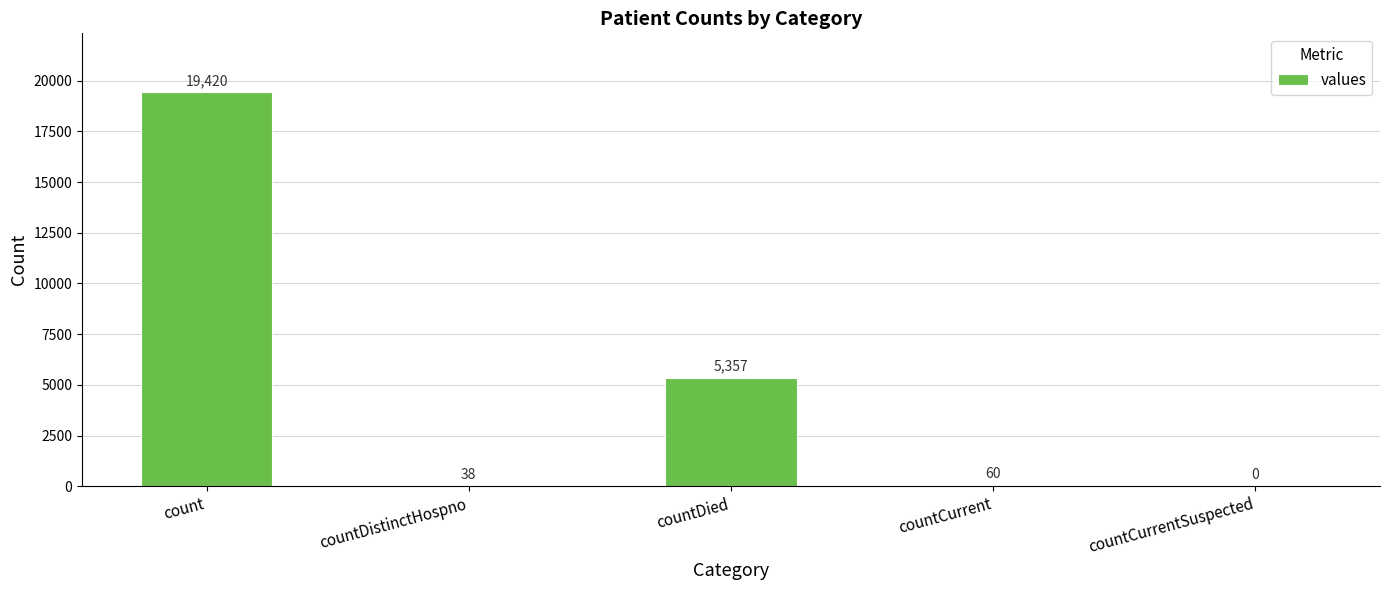

What is the maximum value shown in the chart?

19420